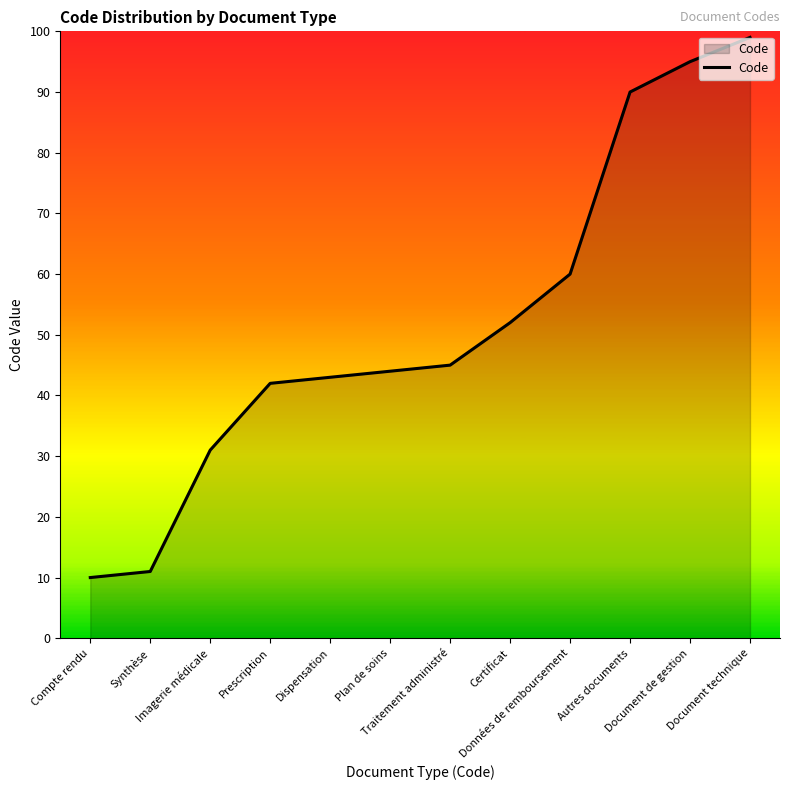

Which label corresponds to the largest value in the chart?

Document technique